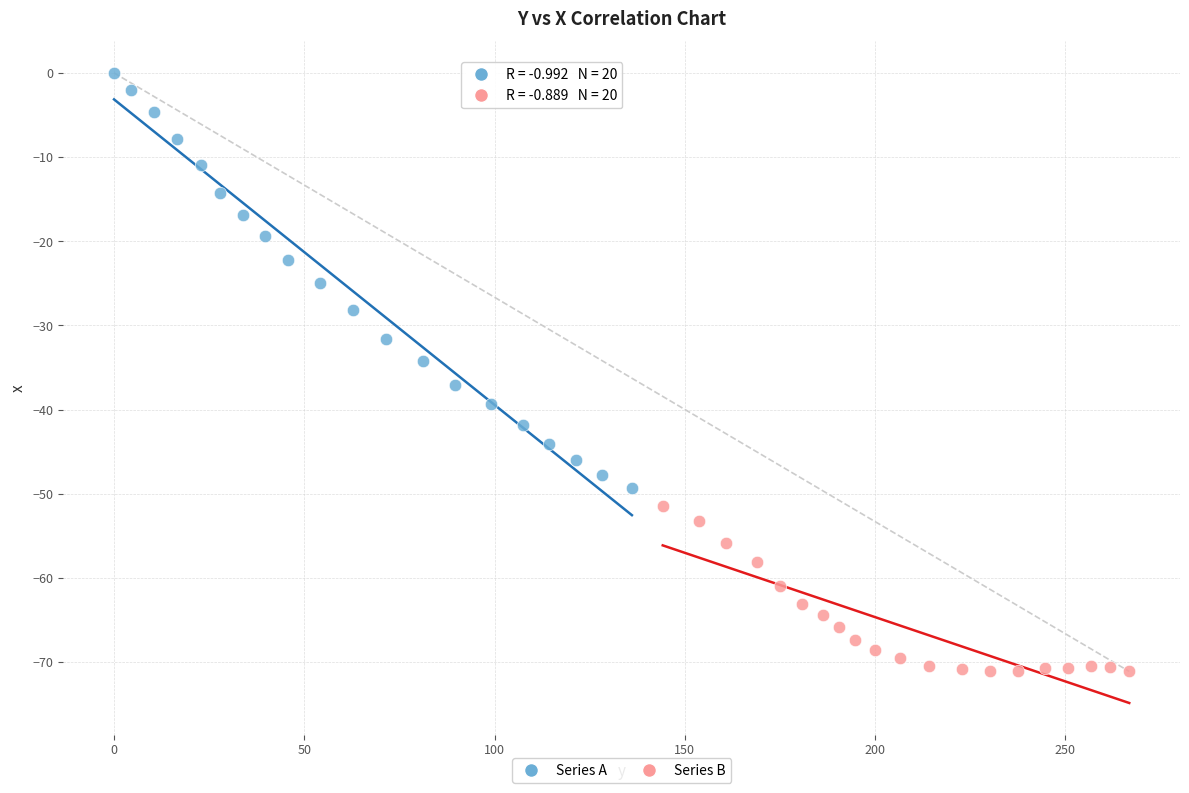

Which series contains the highest Y value?

Series A